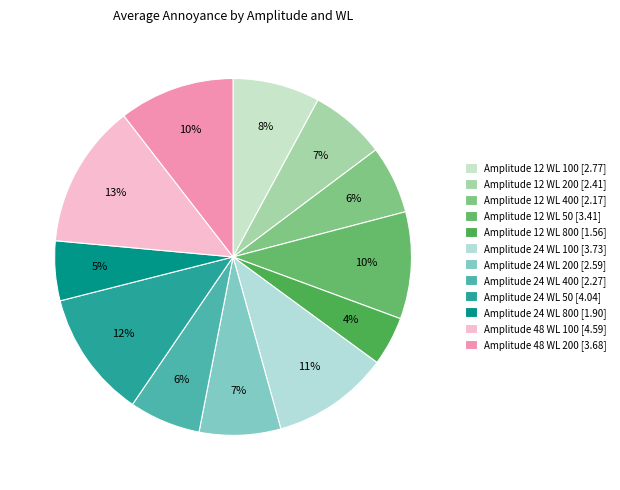

What percentage is the Amplitude 12 WL 400 slice, to the nearest percent?

6%